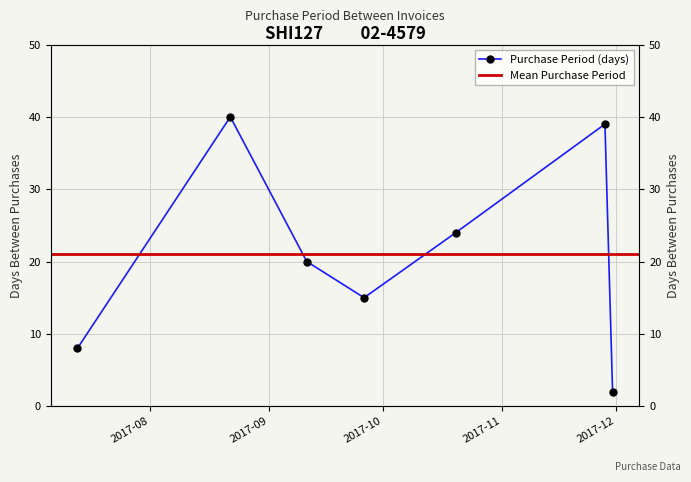

What is the label of the 3rd point from the right?

2017-10-20